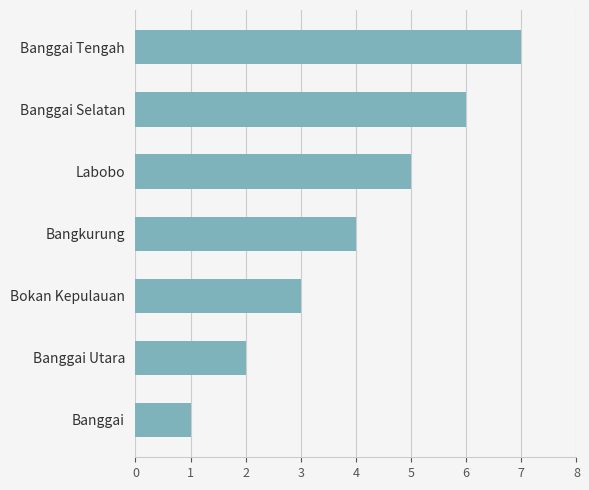

The chart shows a value of 7 at Labobo. True or false?

False